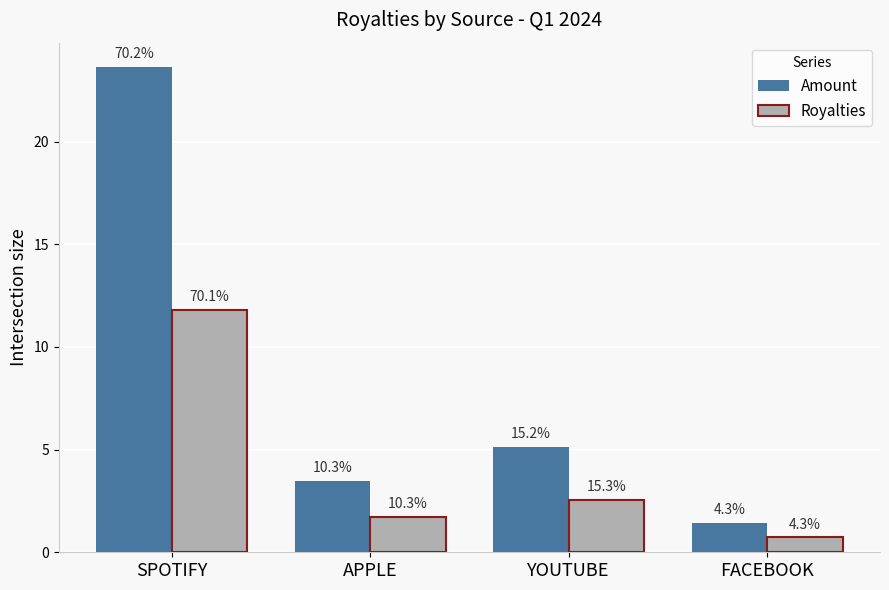

What is the average value of the Royalties series?

4.2